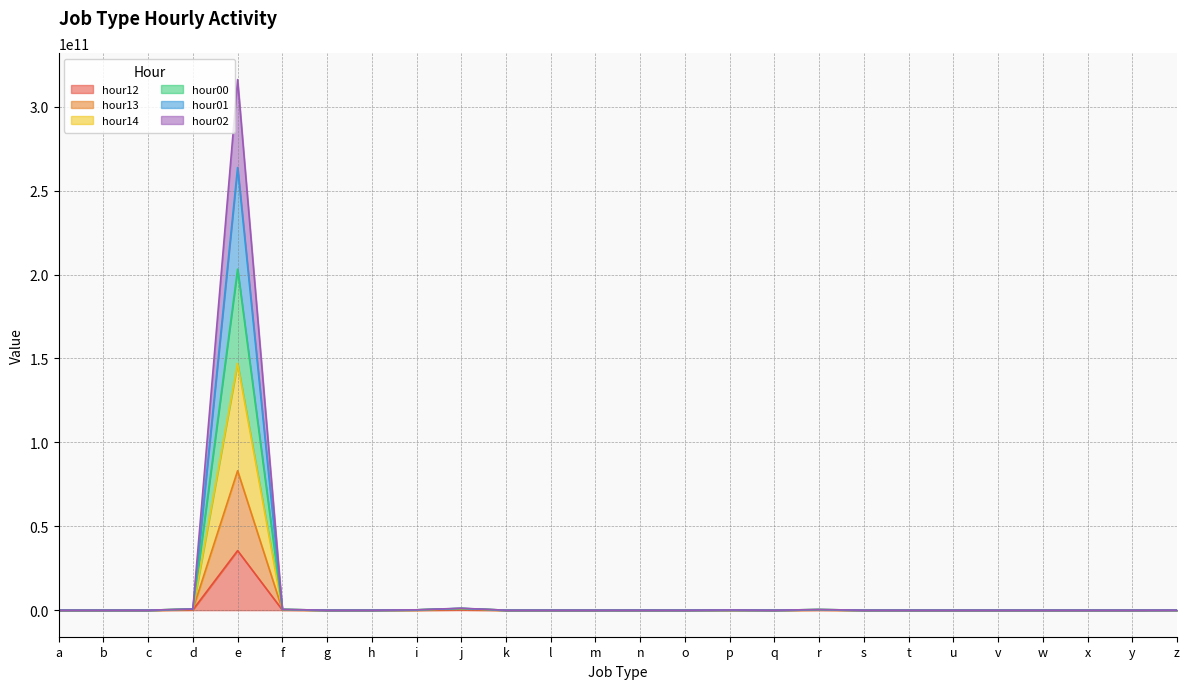

Does the chart display data point markers on the line(s)?

No